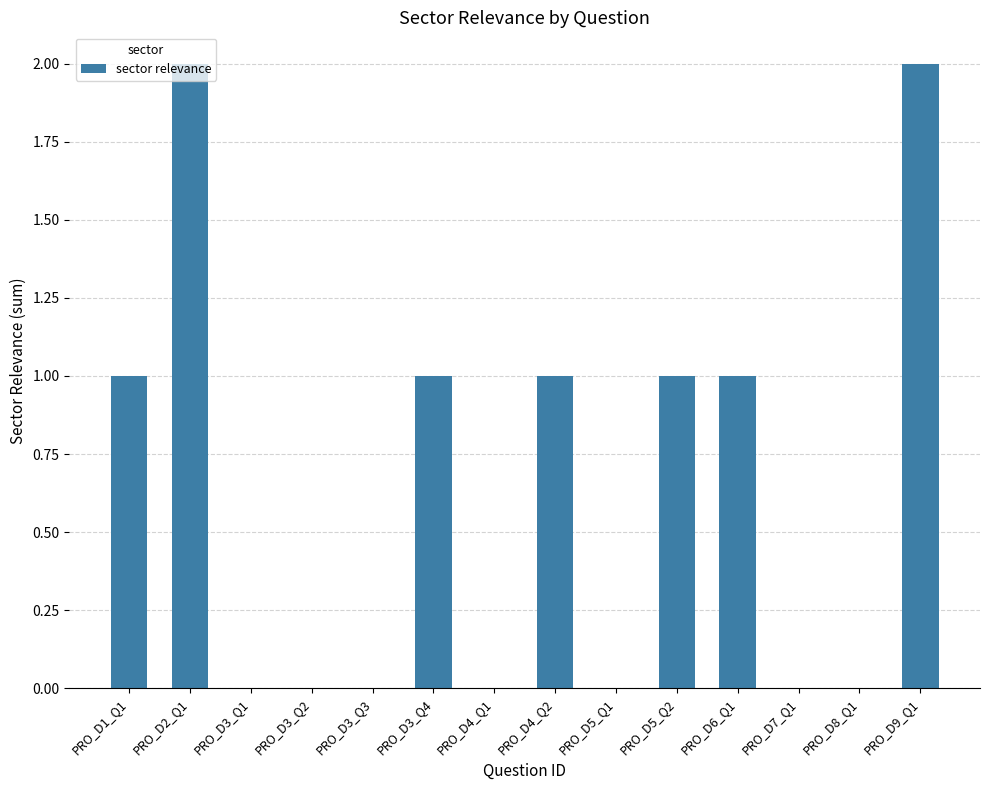

What is the sum of the values at PRO_D5_Q2 and PRO_D8_Q1?

1